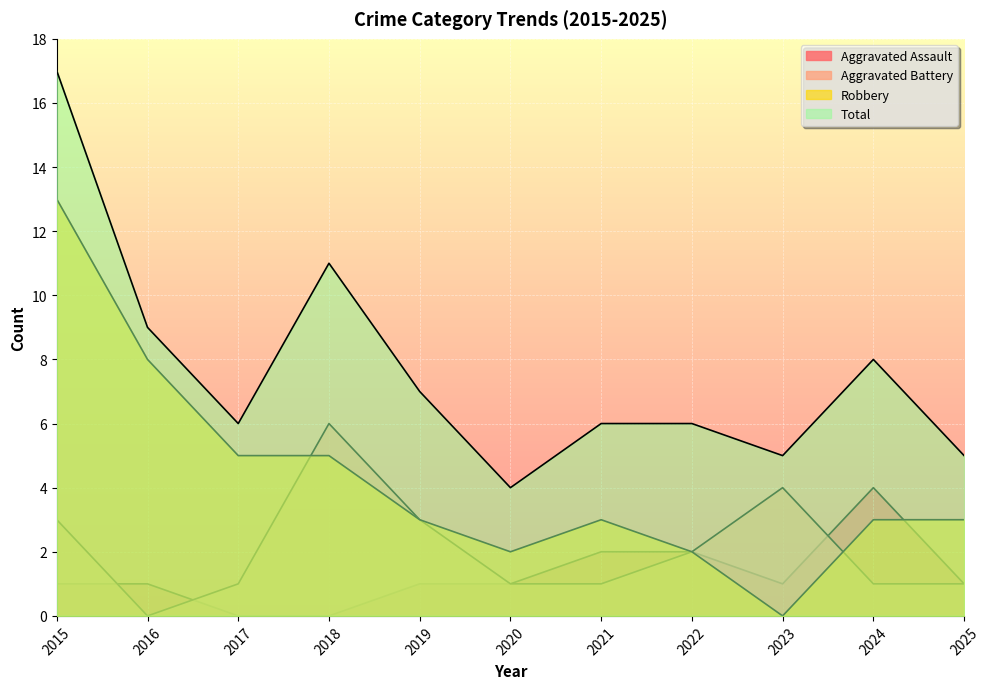

What is the difference between the highest and lowest values at 2016?

9